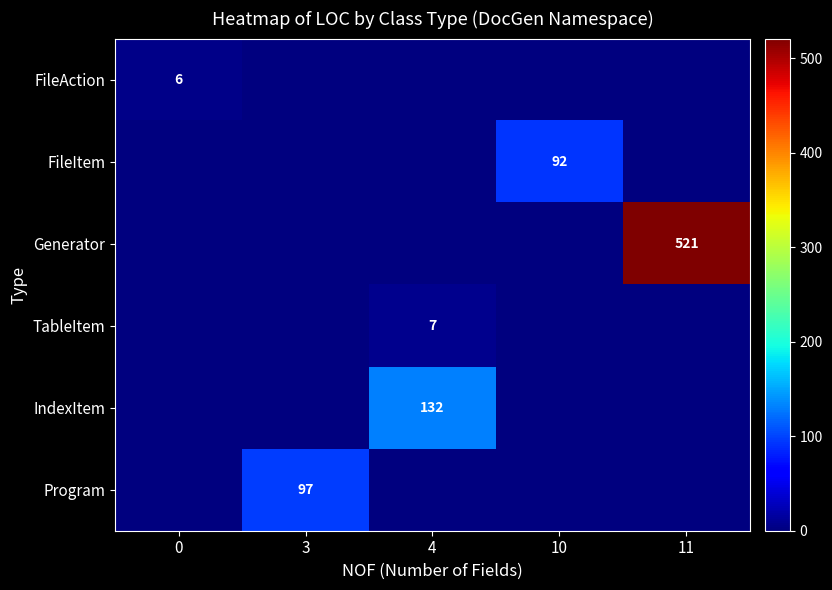

Is it true that Generator equals 521 at 11?

True